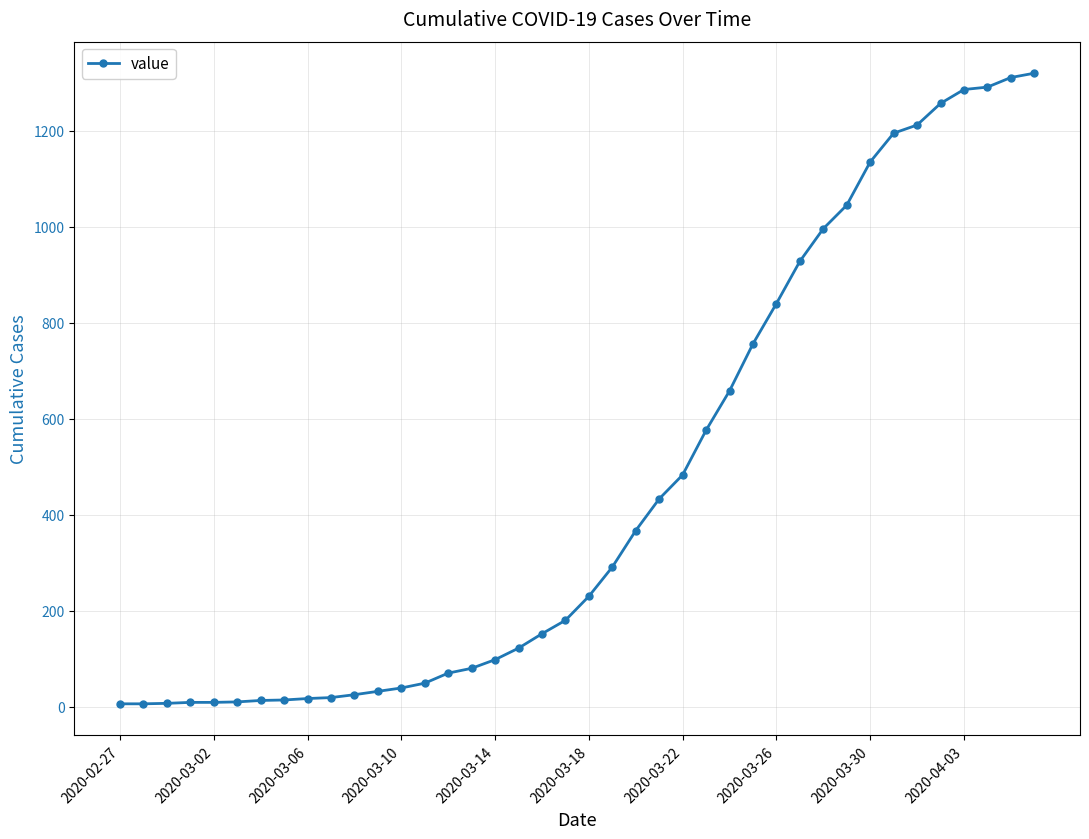

How many lines are shown in the chart?

1